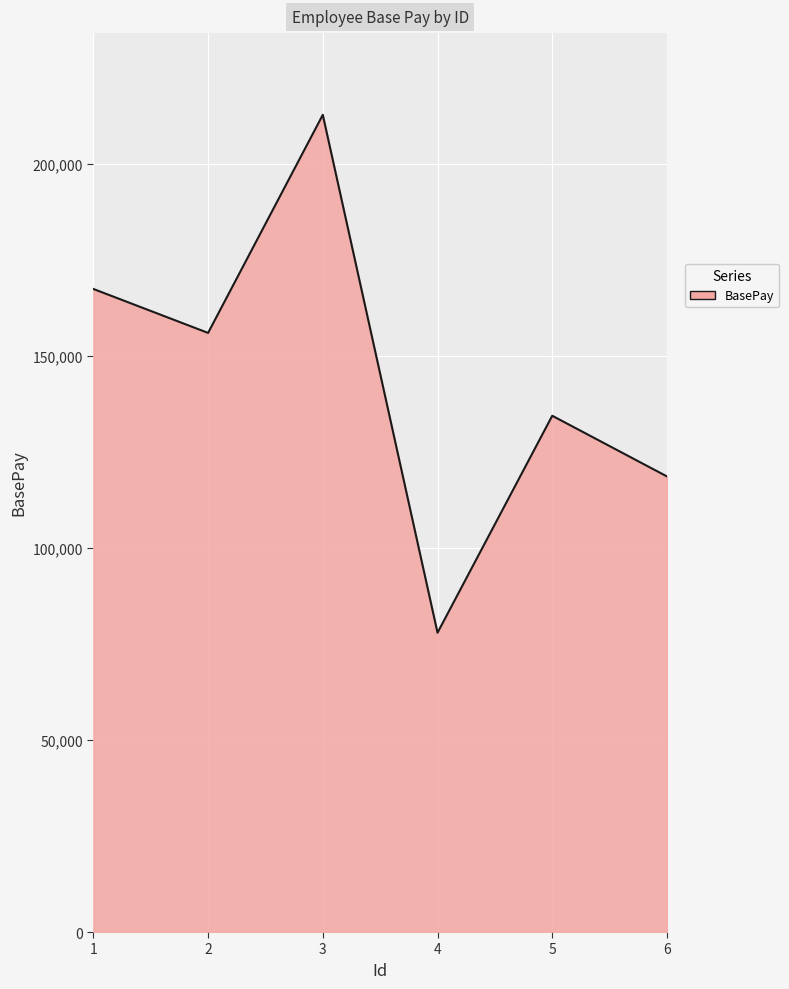

What is the change in value from 3 to 5?

-78337.5